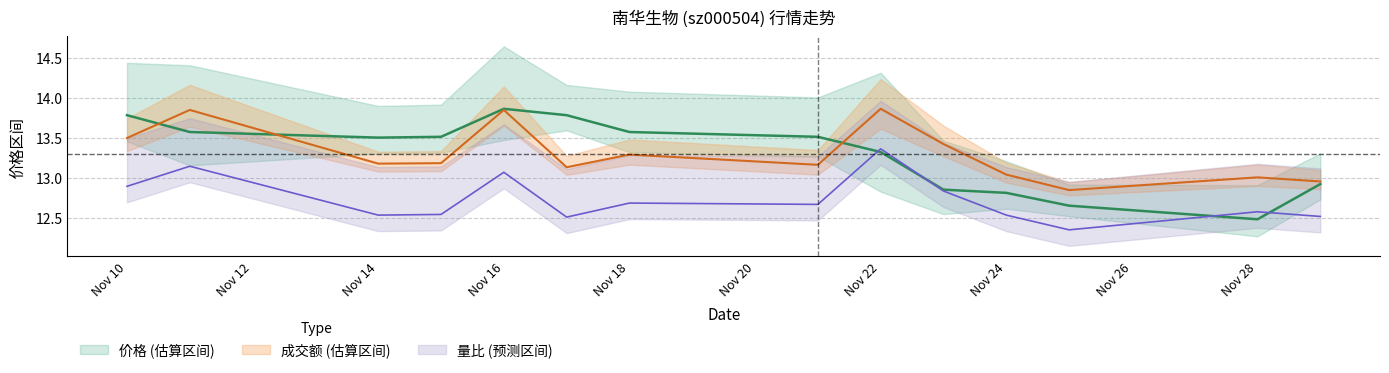

What is the greatest value displayed?

13.9